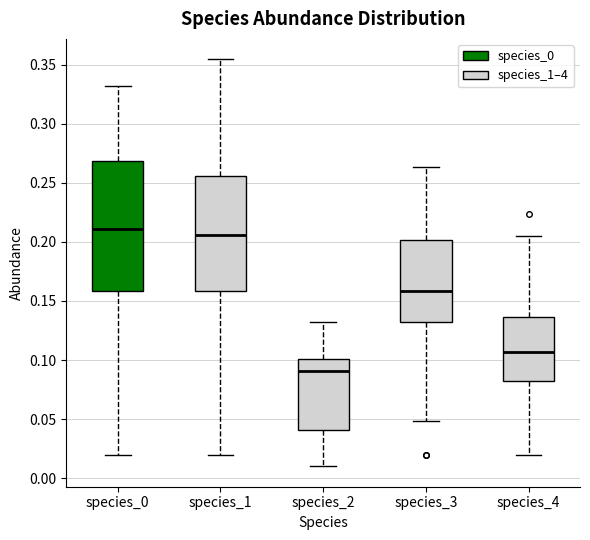

Which box is the tallest, from its lower edge to its upper edge?

species_0